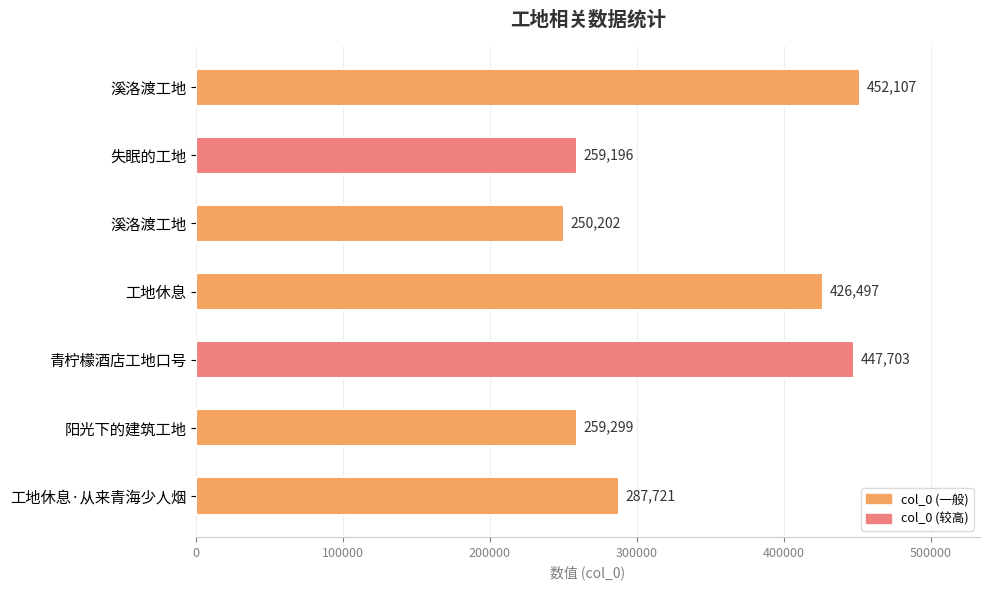

Does the chart contain any negative values?

No